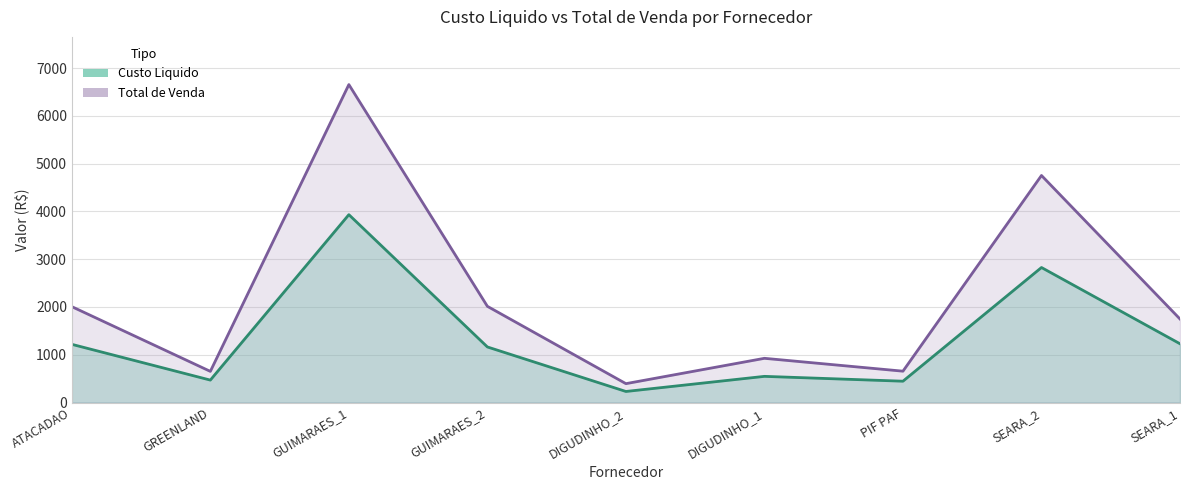

True or false: Total de Venda has a value of 6655.2 at GUIMARAES_1.

True